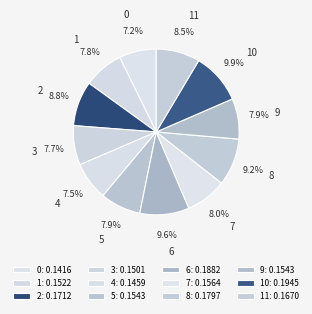

Does 7 represent more than half of the total?

No